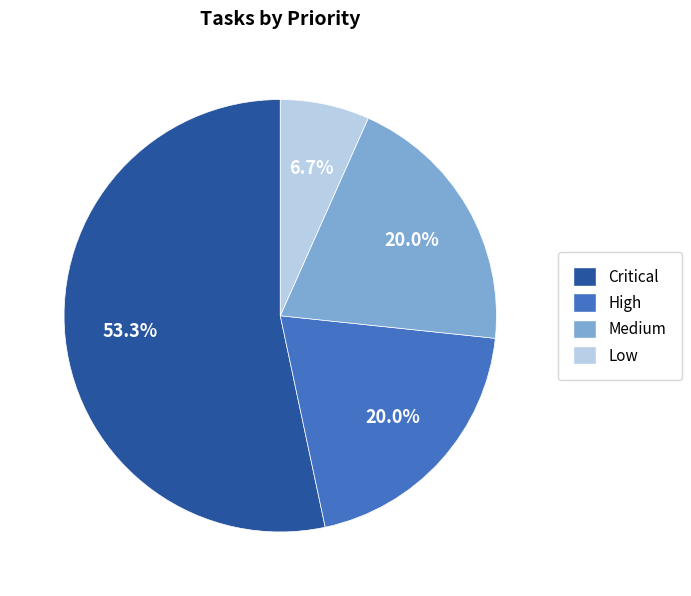

Which has a higher value, Critical or Low?

Critical